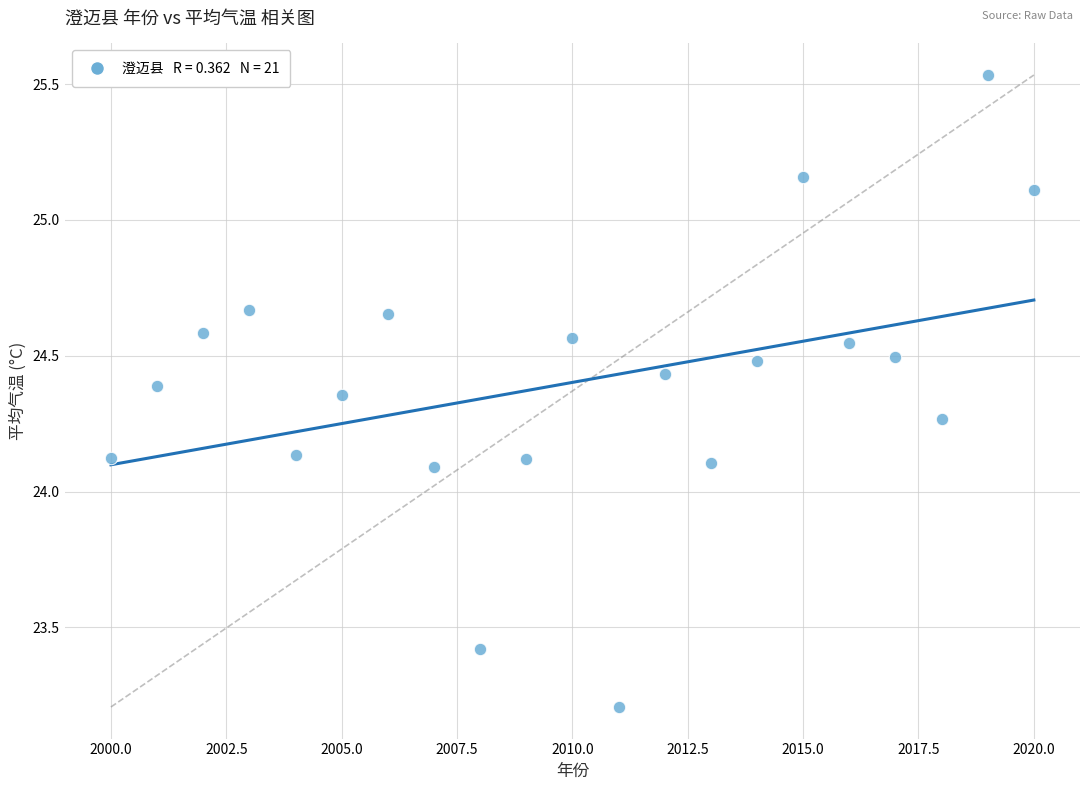

What is the range of X values (max minus min)?

20.0